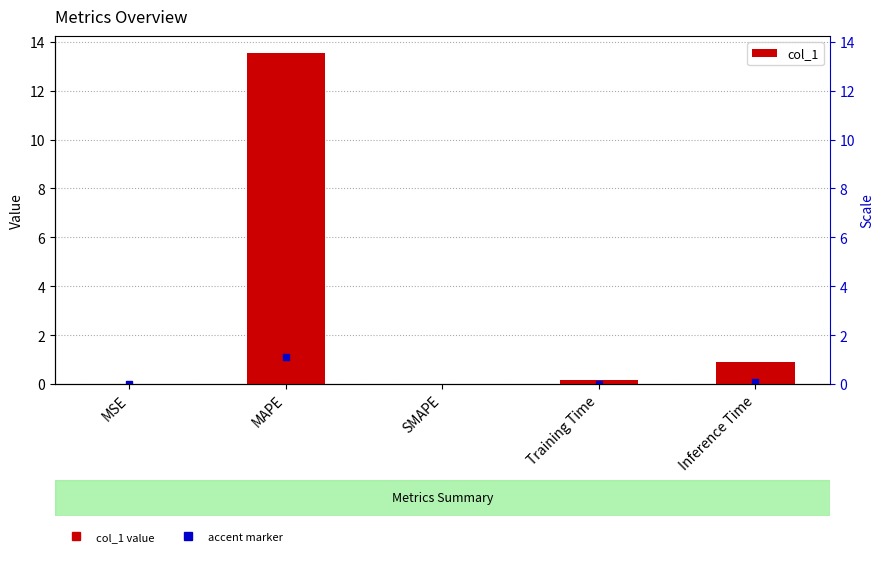

True or false: the data shows 0.0 at MSE.

True